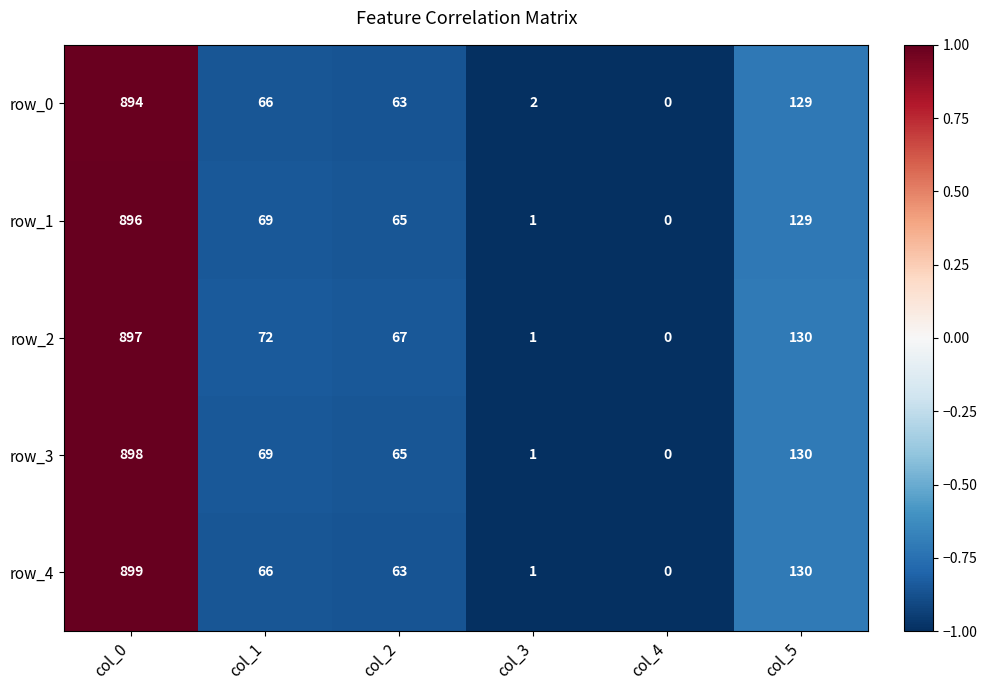

What is the highest value of the row_4 series?

899